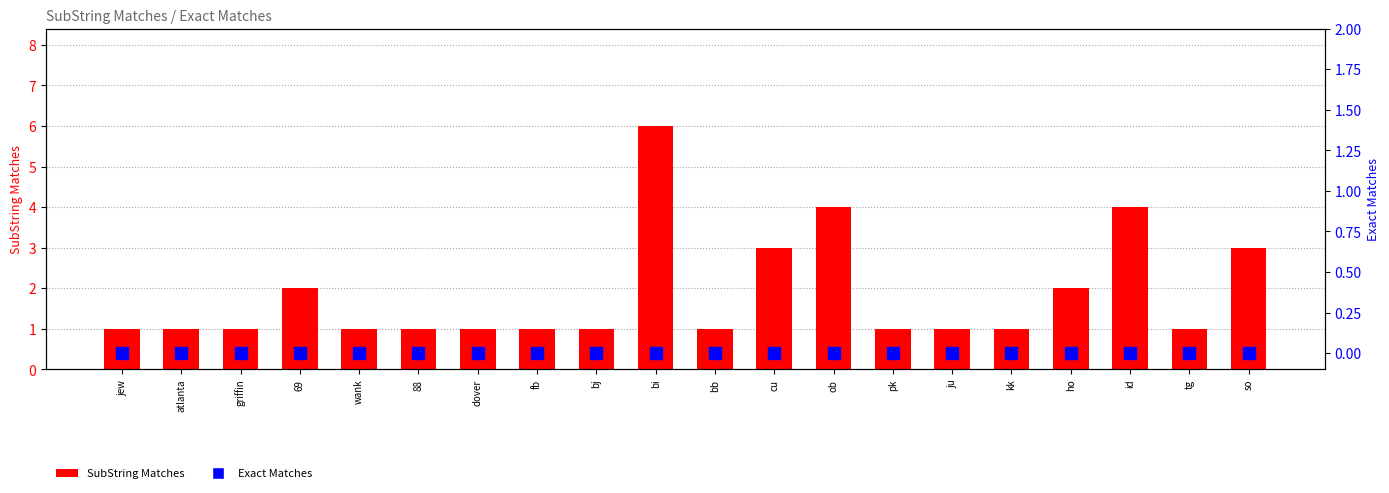

Between id and ju, which is larger?

id